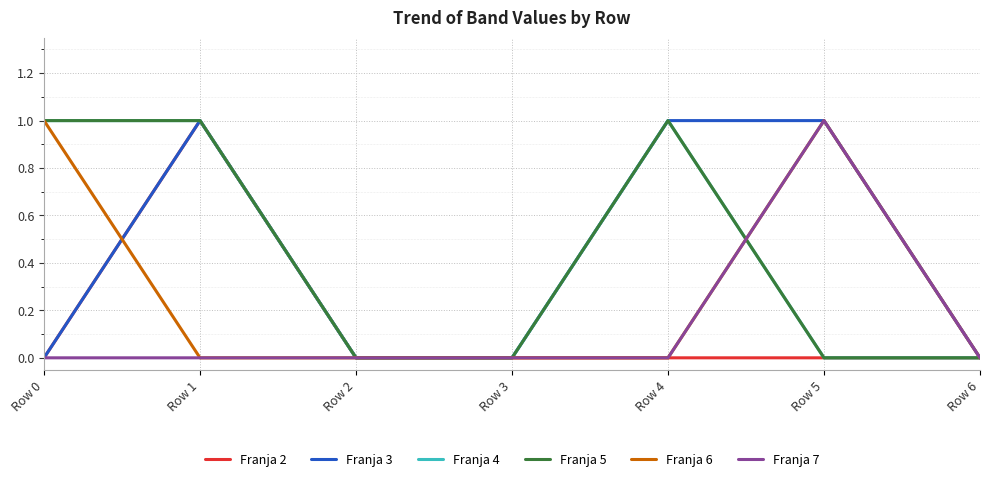

Reading left to right, extract all data points from this chart.

Franja 2: Row 0=0	Row 1=1	Row 2=0	Row 3=0	Row 4=0	Row 5=0	Row 6=0
Franja 3: Row 0=0	Row 1=1	Row 2=0	Row 3=0	Row 4=1	Row 5=1	Row 6=0
Franja 4: Row 0=1	Row 1=1	Row 2=0	Row 3=0	Row 4=1	Row 5=0	Row 6=0
Franja 5: Row 0=1	Row 1=1	Row 2=0	Row 3=0	Row 4=1	Row 5=0	Row 6=0
Franja 6: Row 0=1	Row 1=0	Row 2=0	Row 3=0	Row 4=0	Row 5=1	Row 6=0
Franja 7: Row 0=0	Row 1=0	Row 2=0	Row 3=0	Row 4=0	Row 5=1	Row 6=0